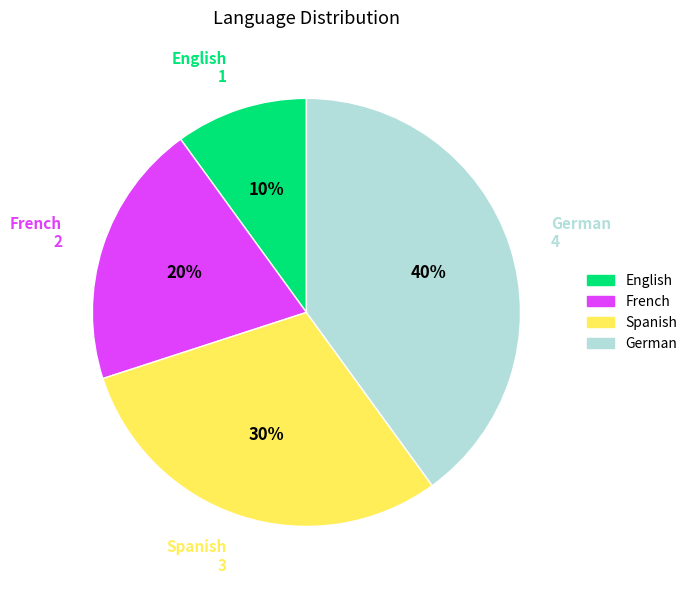

Which has a higher value, French or German?

German